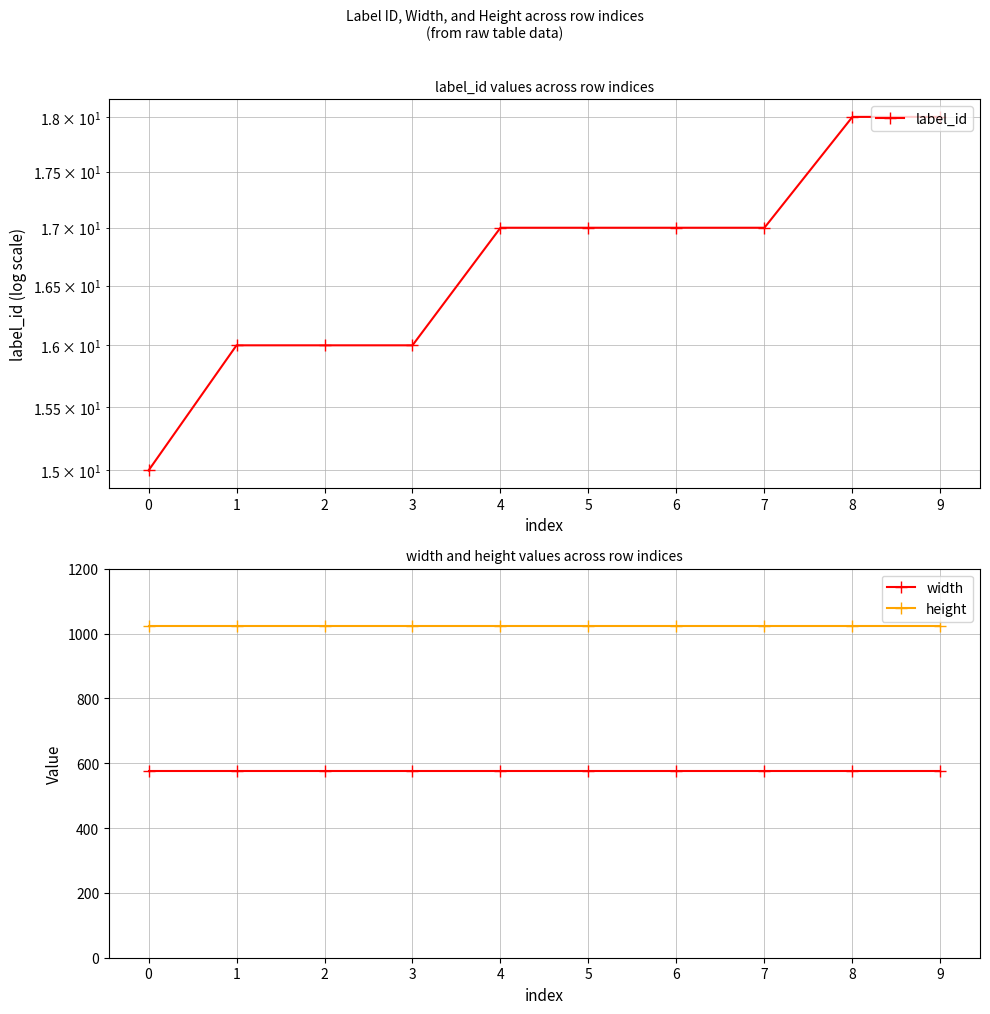

What is the difference between the maximum and second lowest values in the label_id series?

2